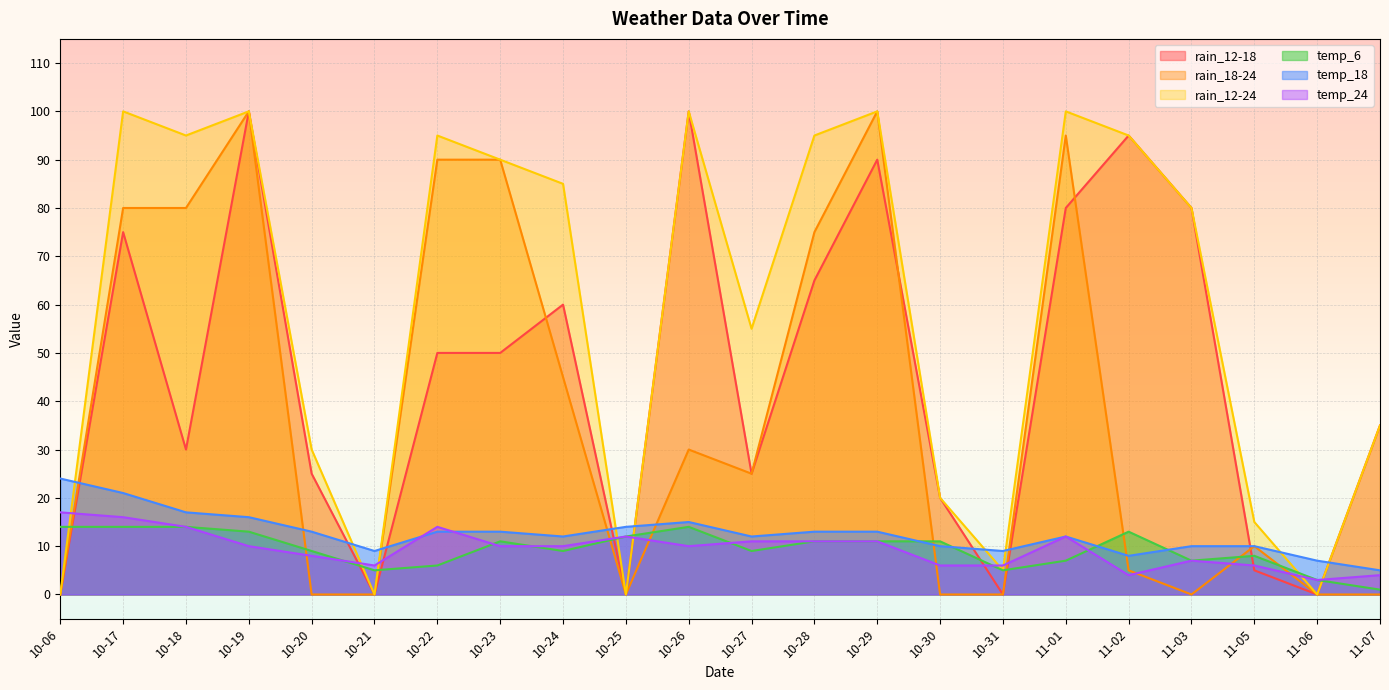

The value of temp_18 at 10-25 is 14. True or false?

True